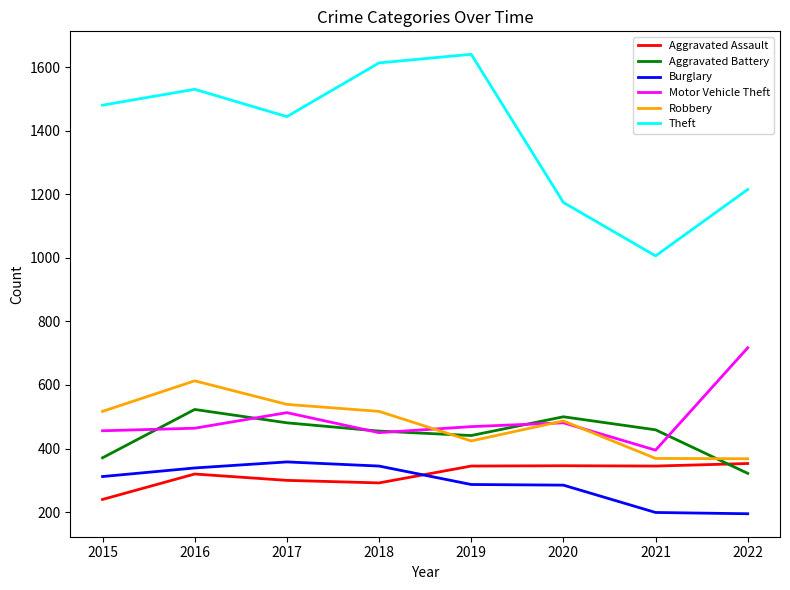

What is the total value across all series at 2022?

3170